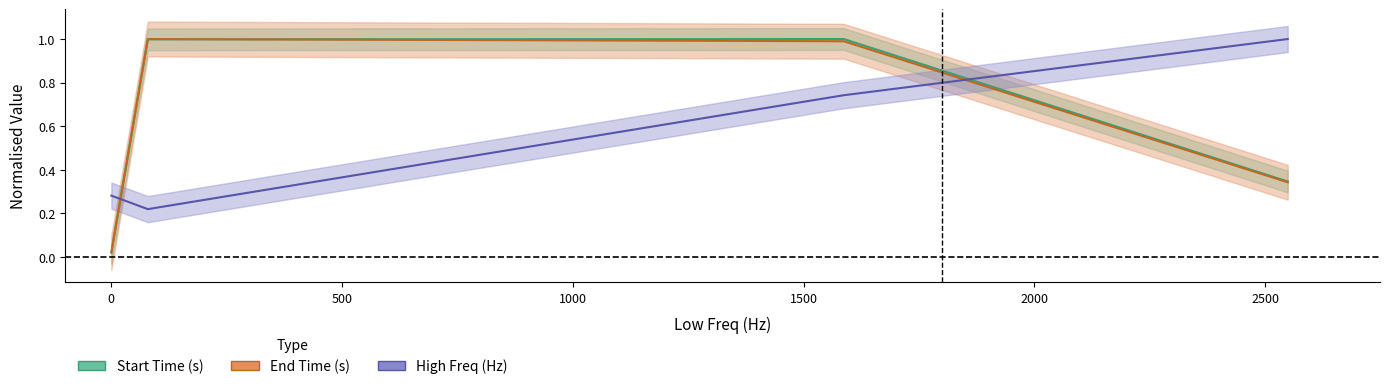

At how many categories does at least one series exceed 0?

4